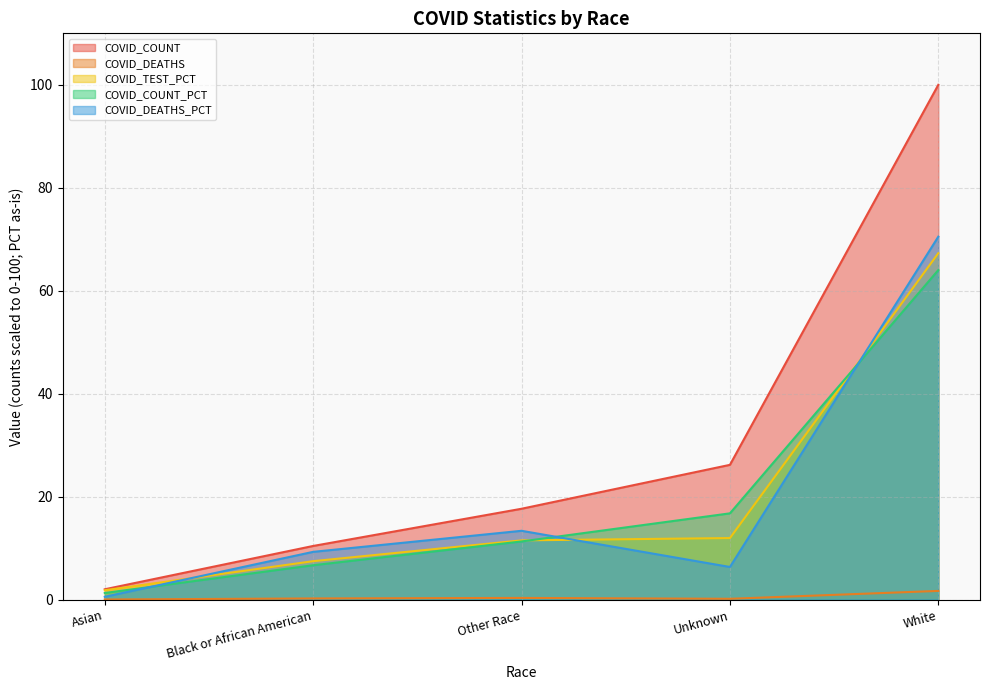

Between White and Other Race, which is larger?

White